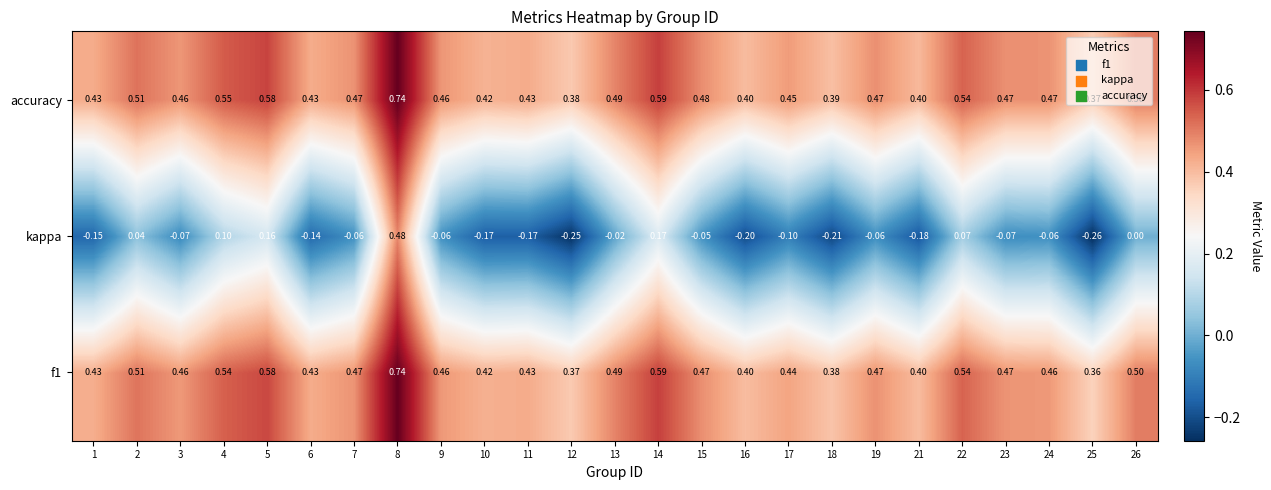

Which series has the largest total across all categories?

accuracy